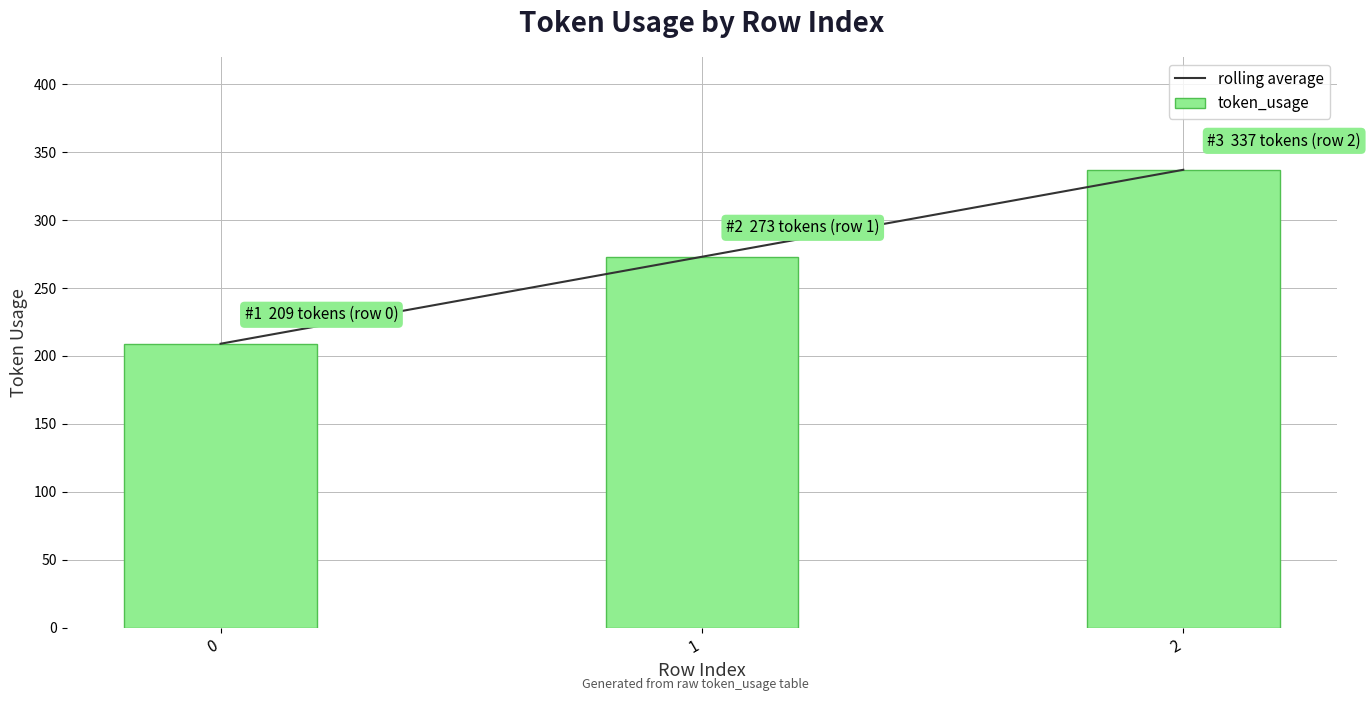

Rank the series at 2 from highest to lowest value.

rolling average, token_usage